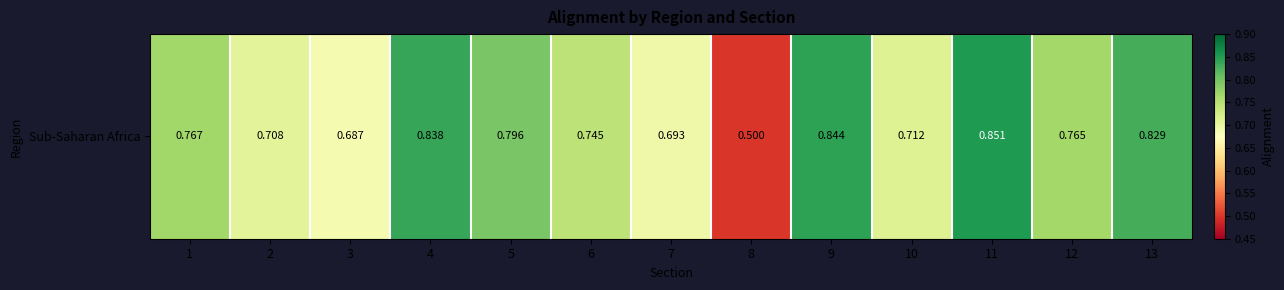

What is the difference between the maximum and minimum values?

0.4